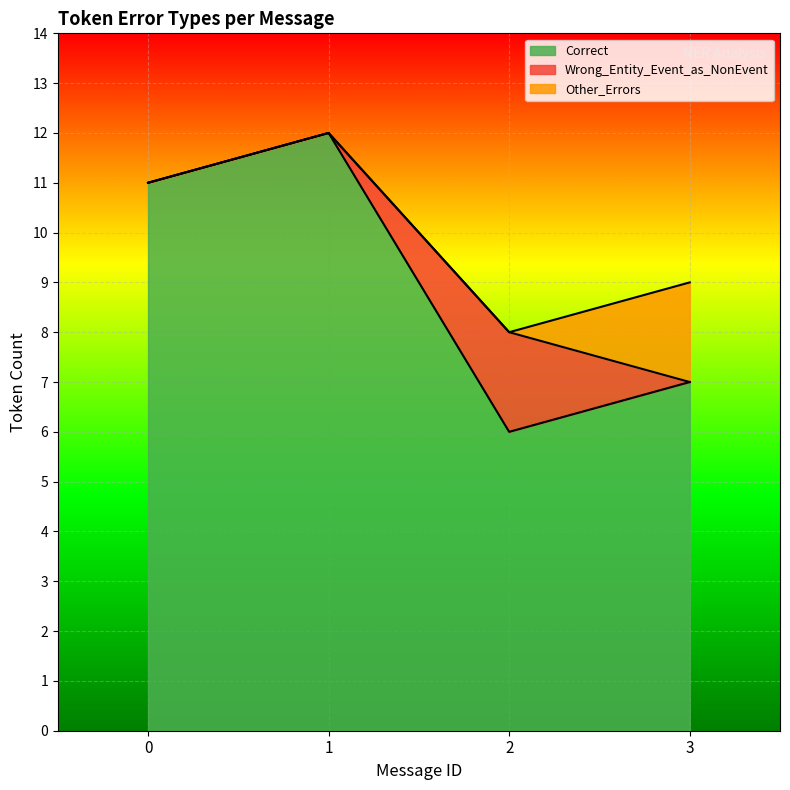

Does the chart display data point markers on the line(s)?

No